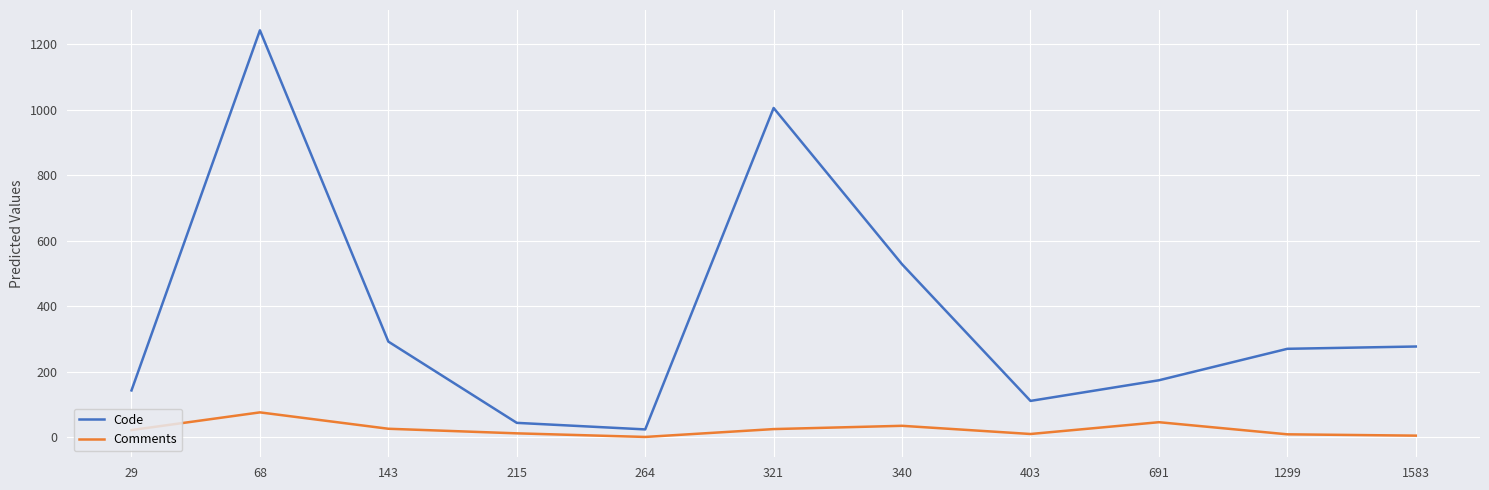

What is the difference between the maximum and minimum values in the Comments series?

75